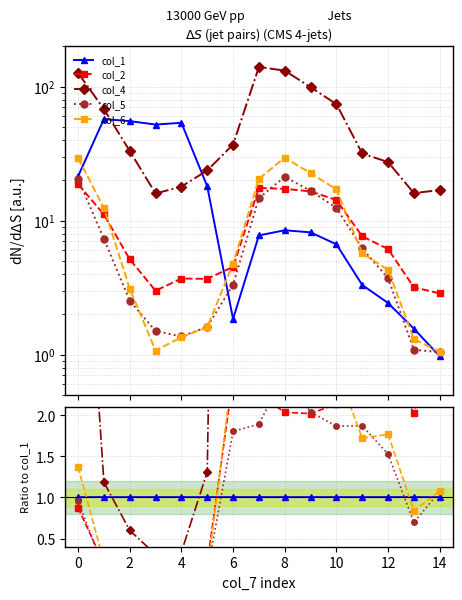

True or false: col_6 has a value of 2.2 at 0.

False